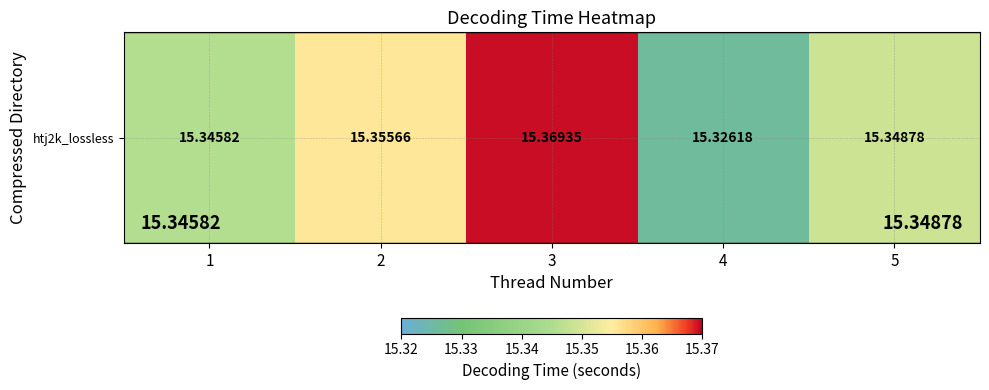

Approximately how many times larger is the value at 3 compared to 4?

1.0